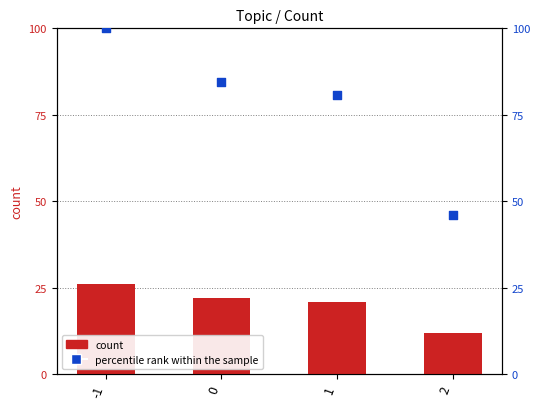

Is the value of percentile rank within the sample at 0 greater than the value of count at -1?

Yes